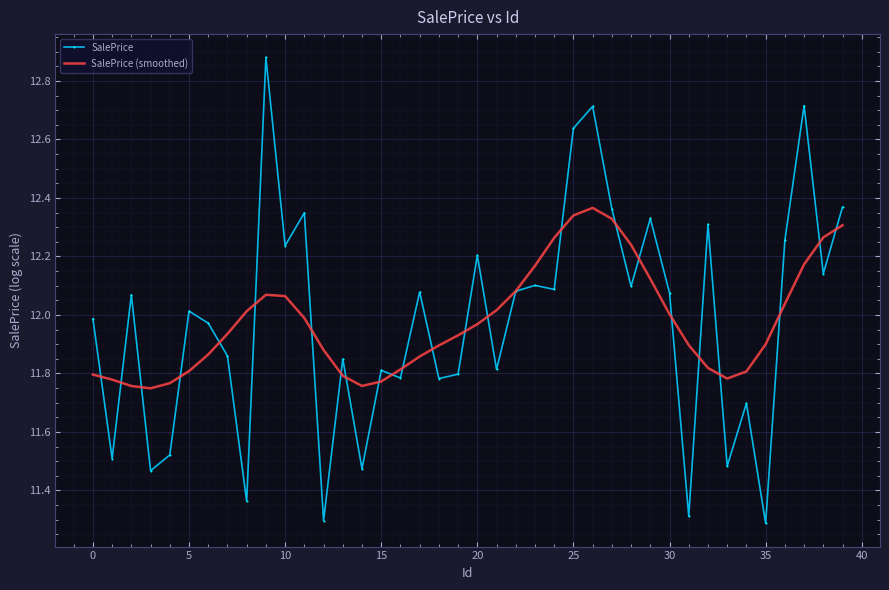

How many interior local valleys does the SalePrice (smoothed) series have?

3